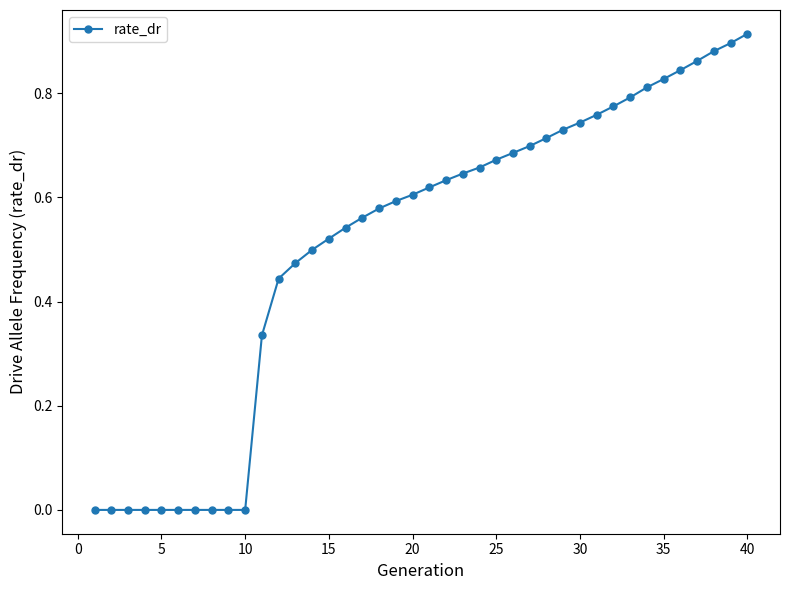

What is the sum of all values?

20.3